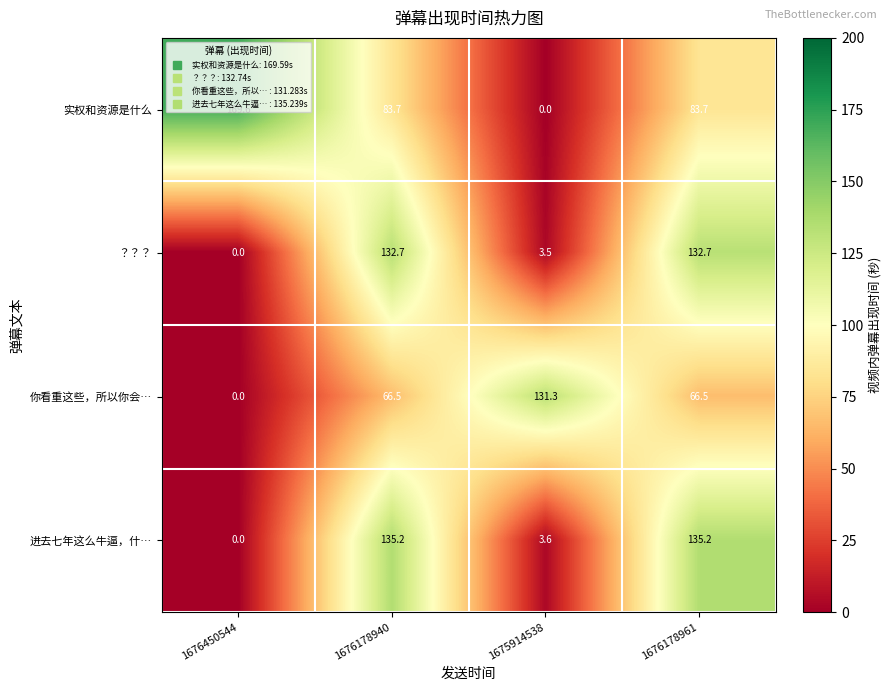

The value of 实权和资源是什么 at 1676178940 is 130.6. True or false?

False